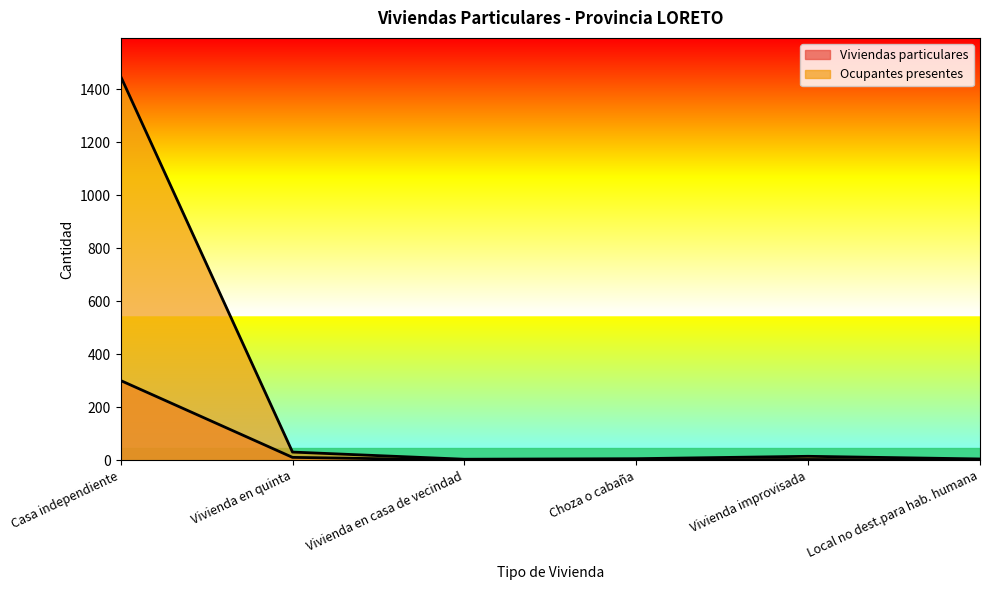

At Vivienda en casa de vecindad, list the series in order from largest to smallest.

Ocupantes presentes, Viviendas particulares